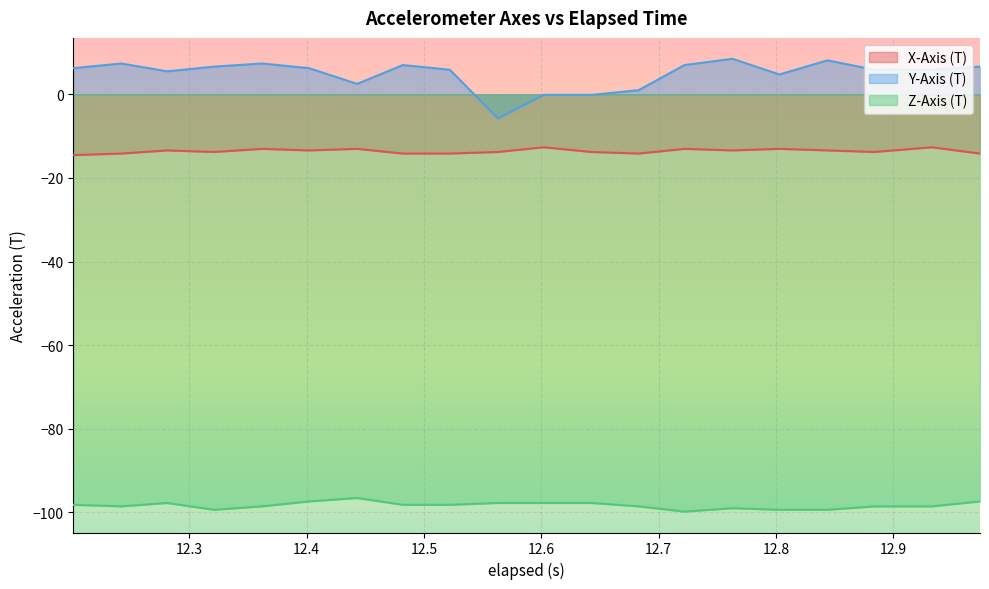

What is the value of the Y-Axis (T) point at the 3rd from the left?

5.5